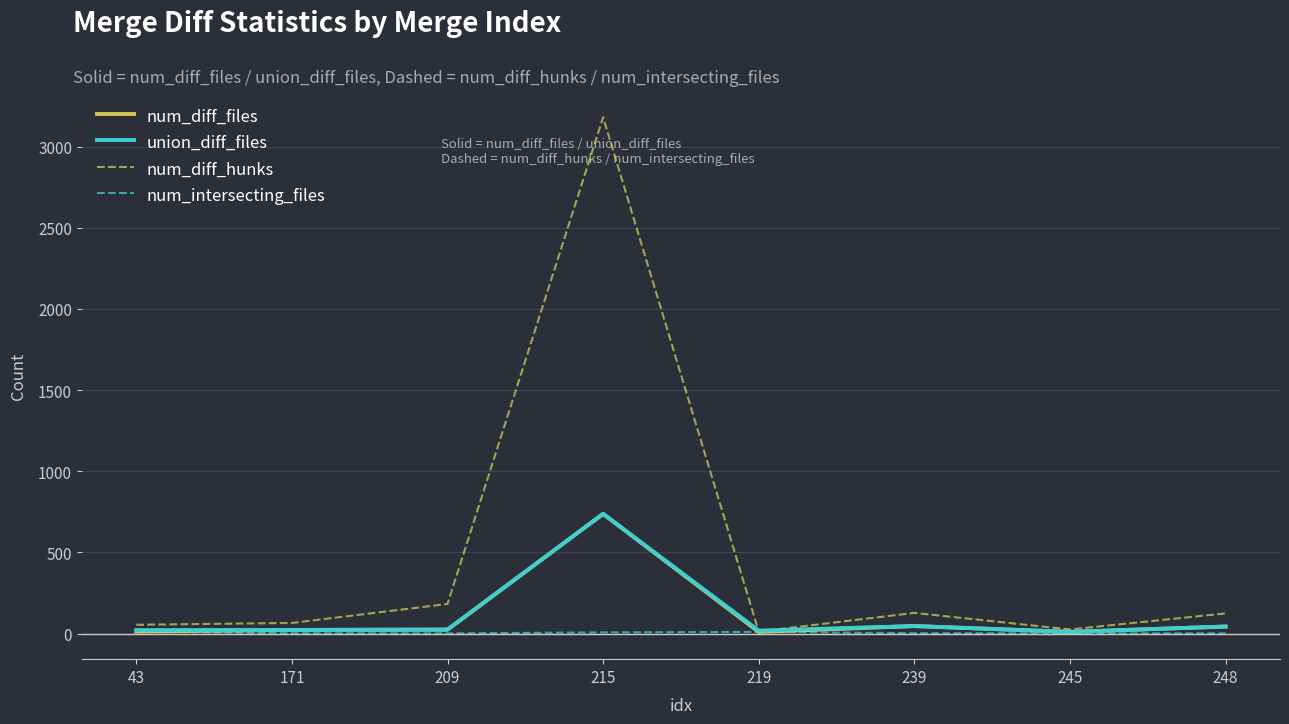

Which series has the largest total across all categories?

num_diff_hunks